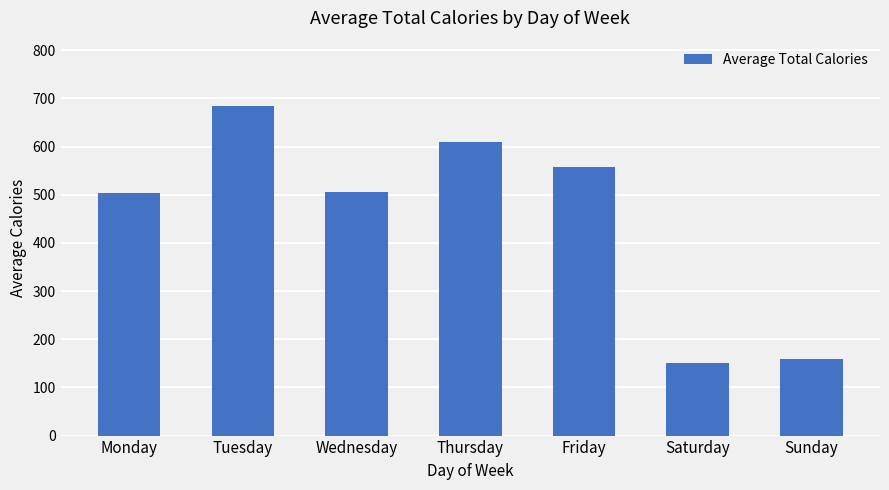

Which has a higher value, Sunday or Saturday?

Sunday